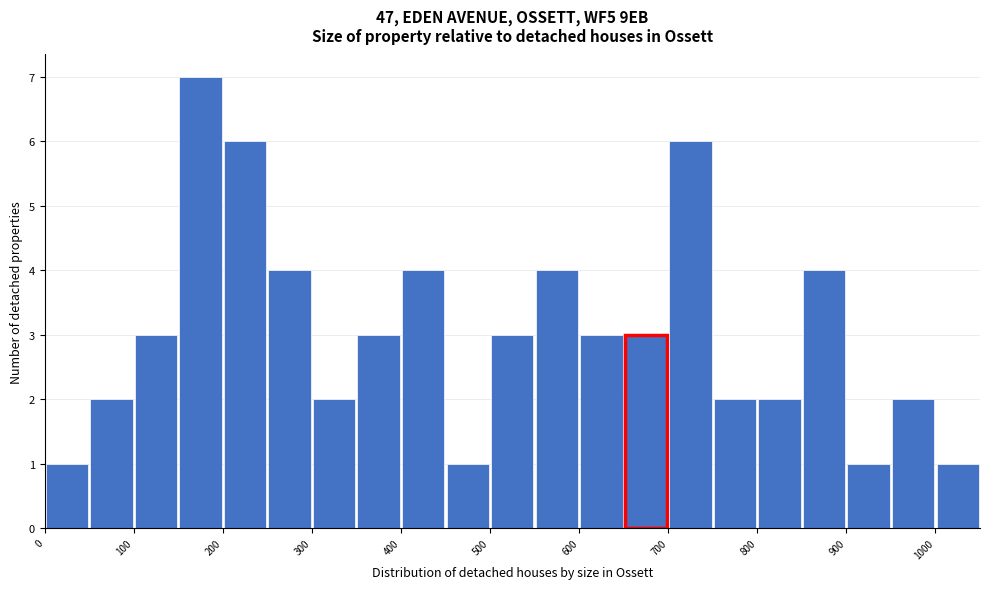

How tall is the bar that spans 850 to 900 on the x-axis? The values are not printed on the chart, so give them approximately, as read against the axis.

4